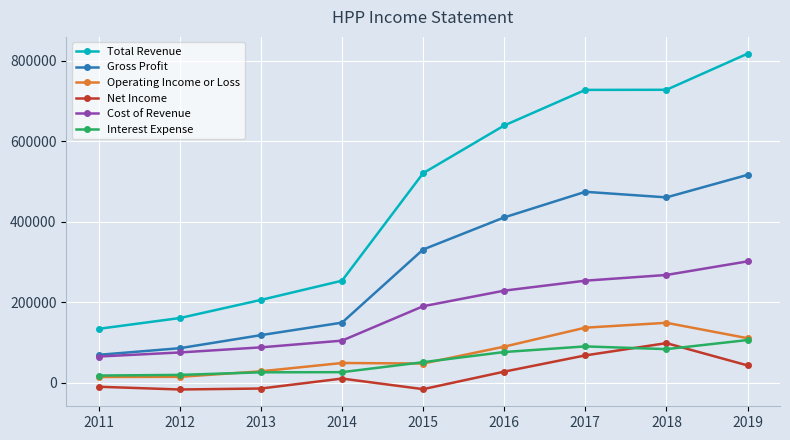

What is the value of the Net Income point at the 6th from the left?

27200